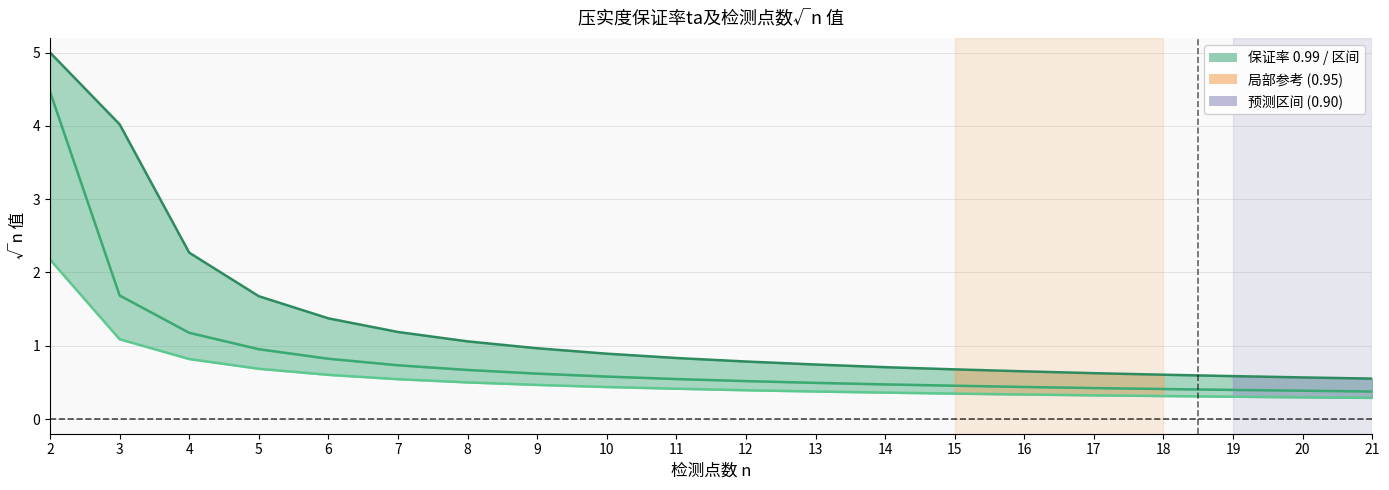

True or false: 保证率 0.95 has a value of 2.8 at 3.

False